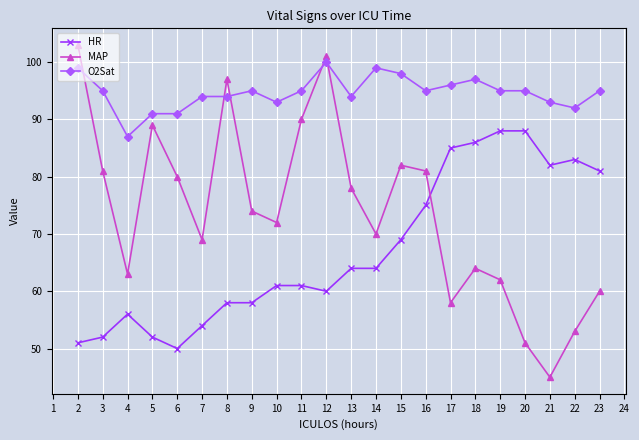

What is the sum of the O2Sat values at 7 and 2?

193